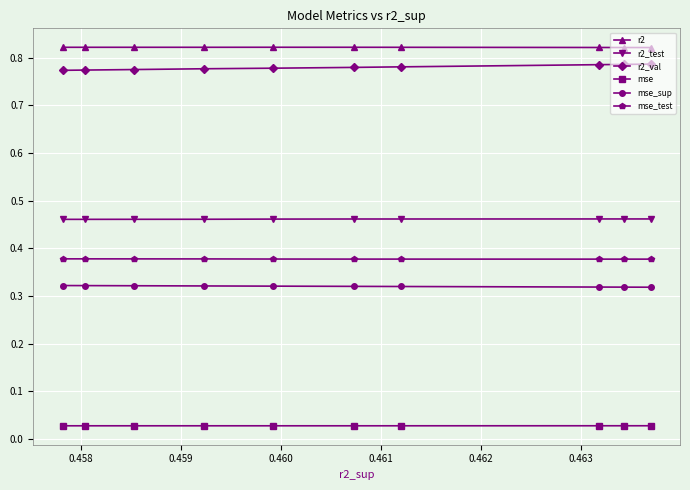

At how many categories does at least one series exceed 0?

10